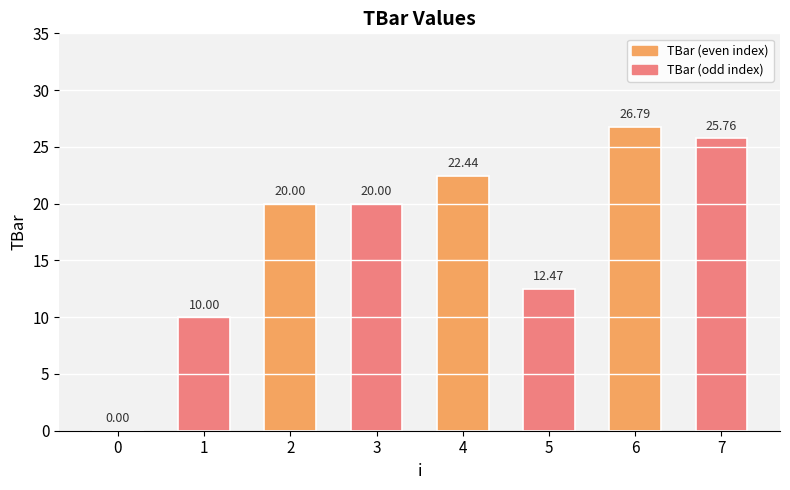

What is the sum of the values at 0 and 6?

26.8